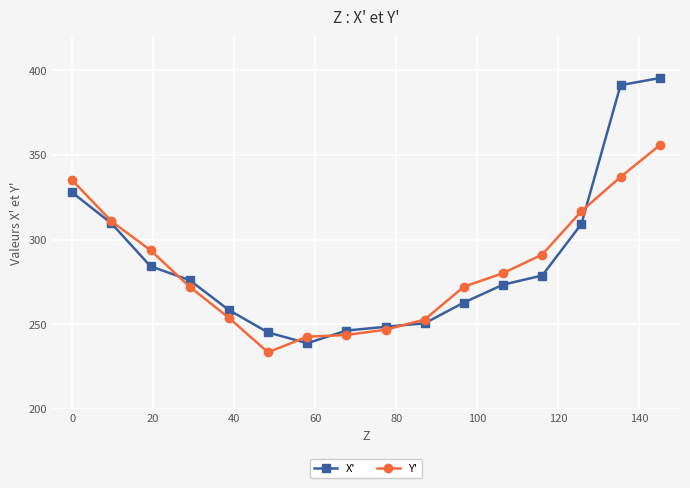

True or false: X' and Y' cross at least once.

True